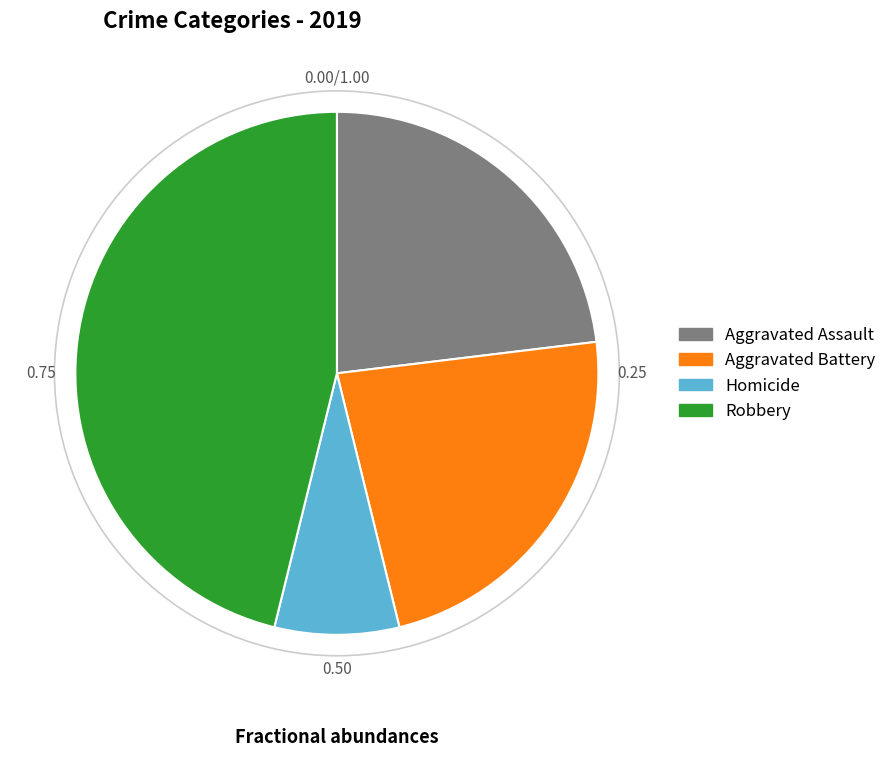

Do Aggravated Battery and Homicide together represent more than half of the pie?

No